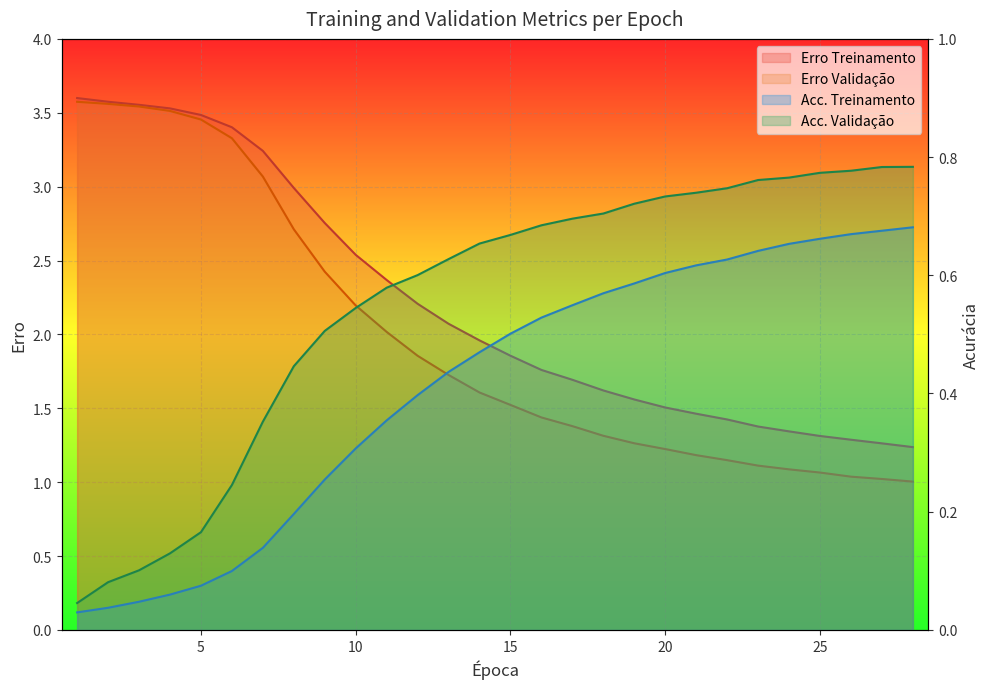

Is the value of Erro Treinamento at 4 greater than the value of Acc. Treinamento at 1?

Yes